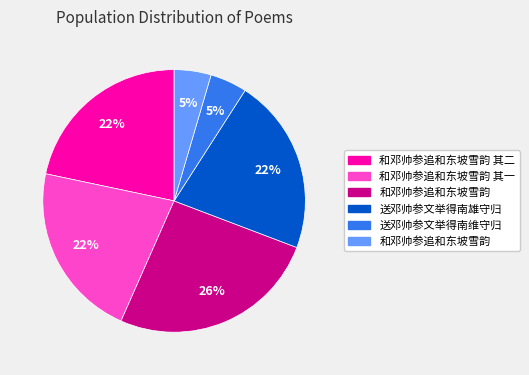

To the nearest percent, what is the difference between the largest and smallest slice percentages?

21%